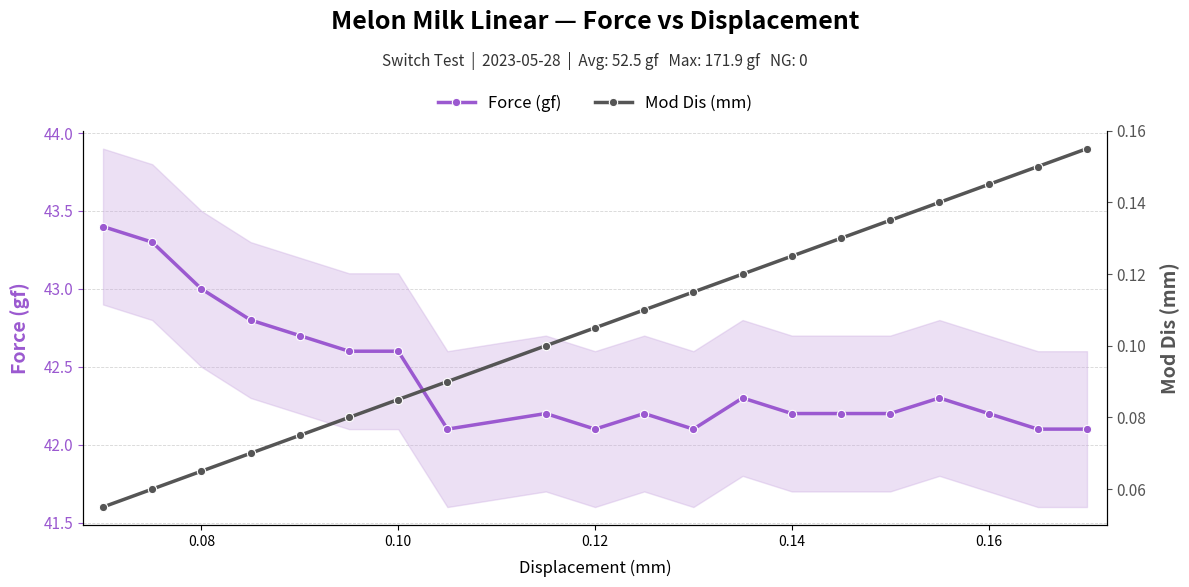

The Force (gf) series shows 42.6 at 0.10. True or false?

True